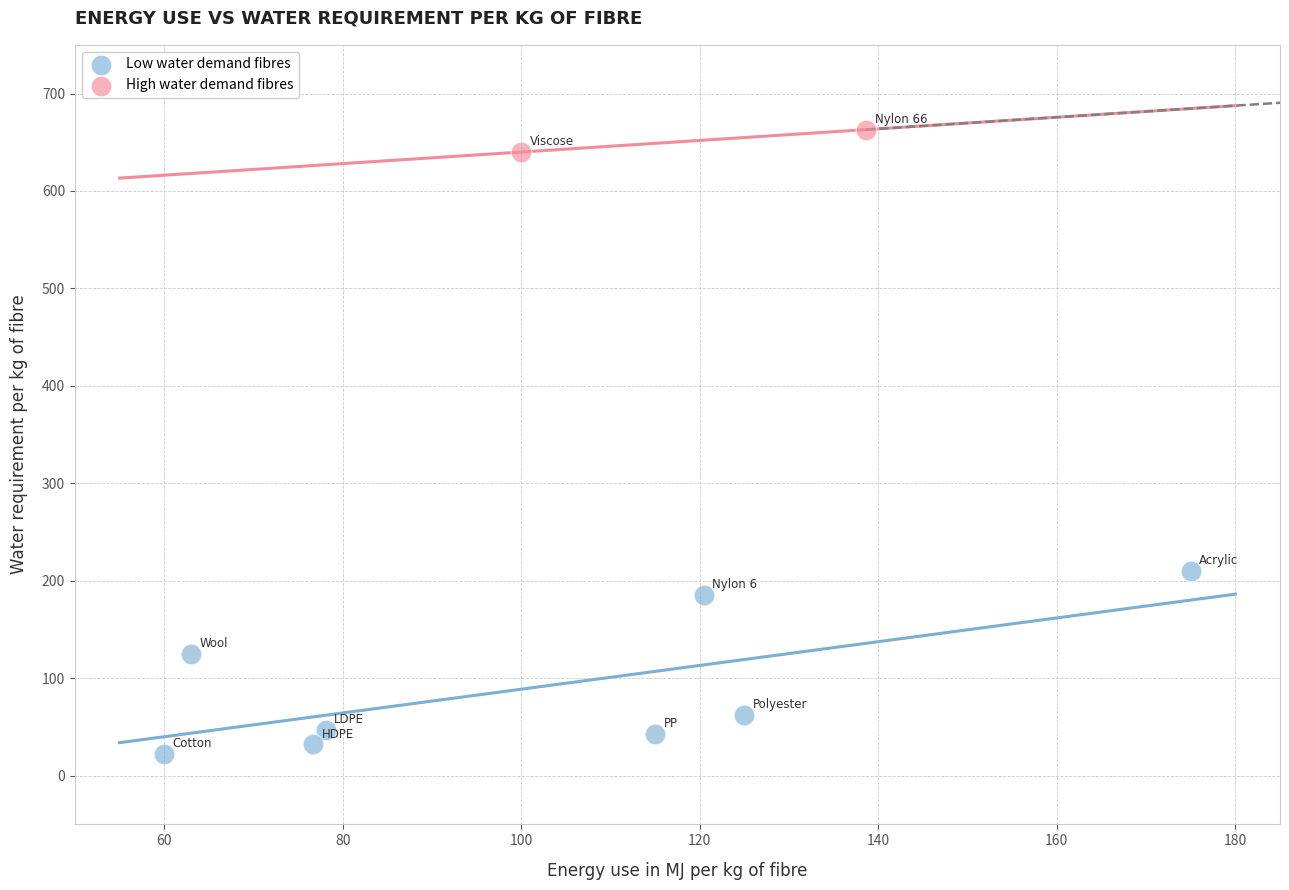

What are all the series names shown in the legend?

Low water demand fibres, High water demand fibres